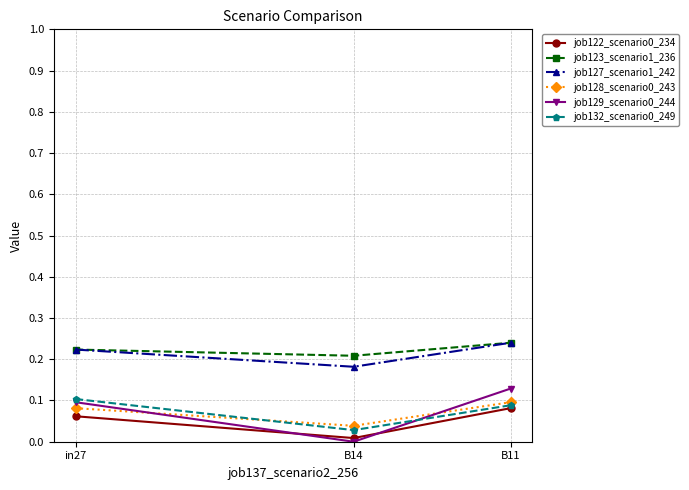

What position from the right is in27?

3